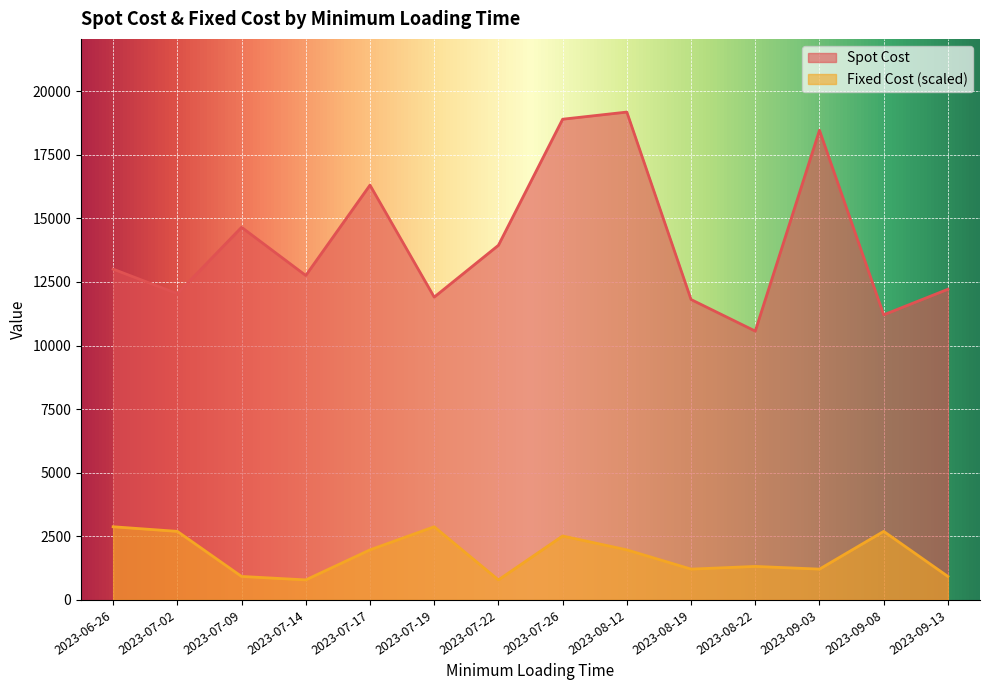

What is the difference between the maximum and minimum values in the Fixed Cost series?

2089.7